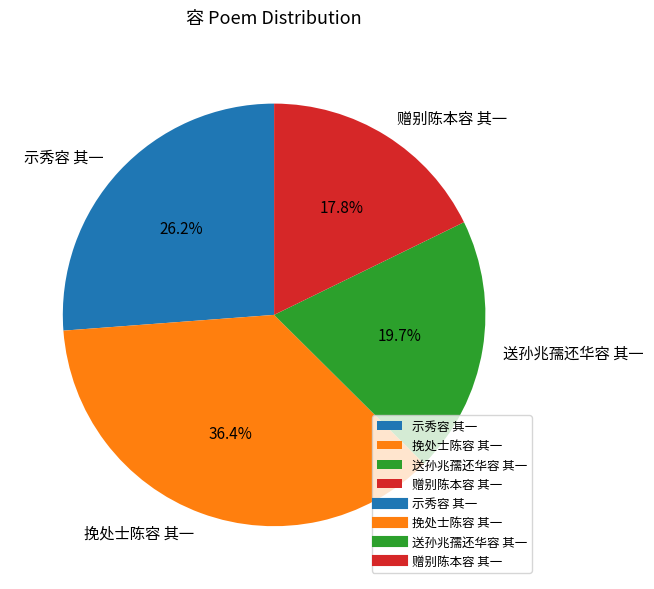

To the nearest percent, what is the difference between the largest and smallest slice percentages?

19%